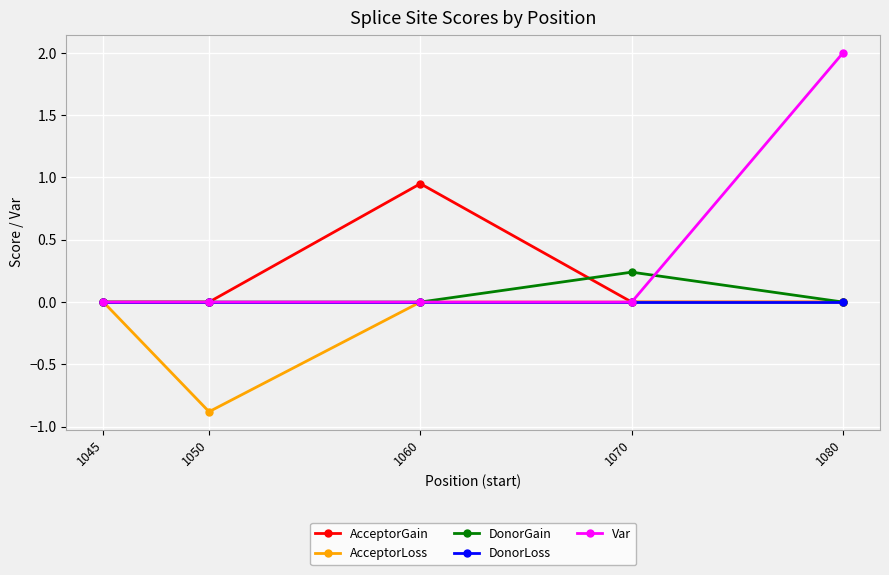

Which series has the largest total across all categories?

Var